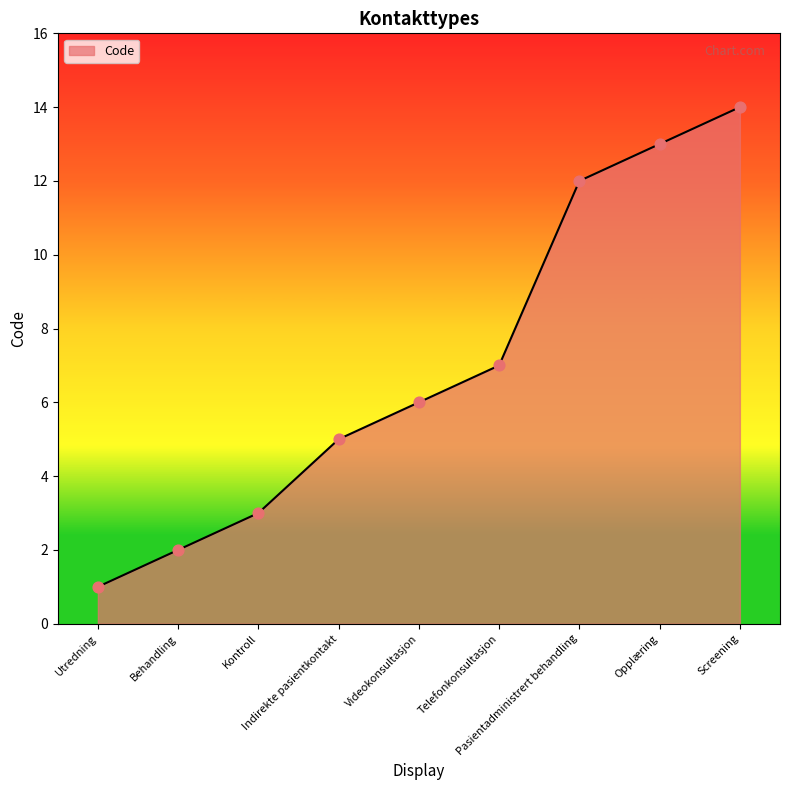

What is the change in value from Indirekte pasientkontakt to Videokonsultasjon?

+1